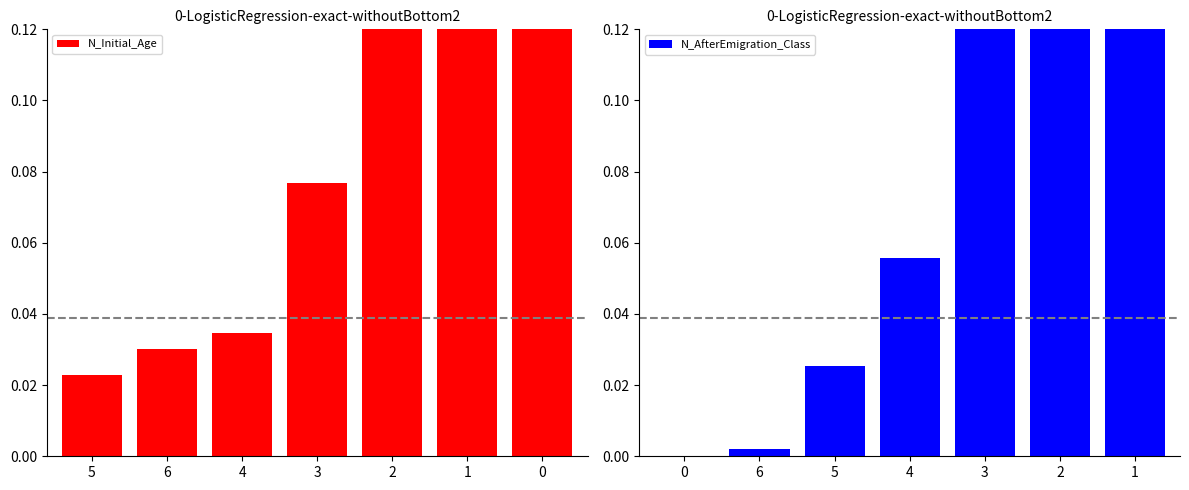

Is it true that N_Initial_Age equals 0.0 at 4?

False